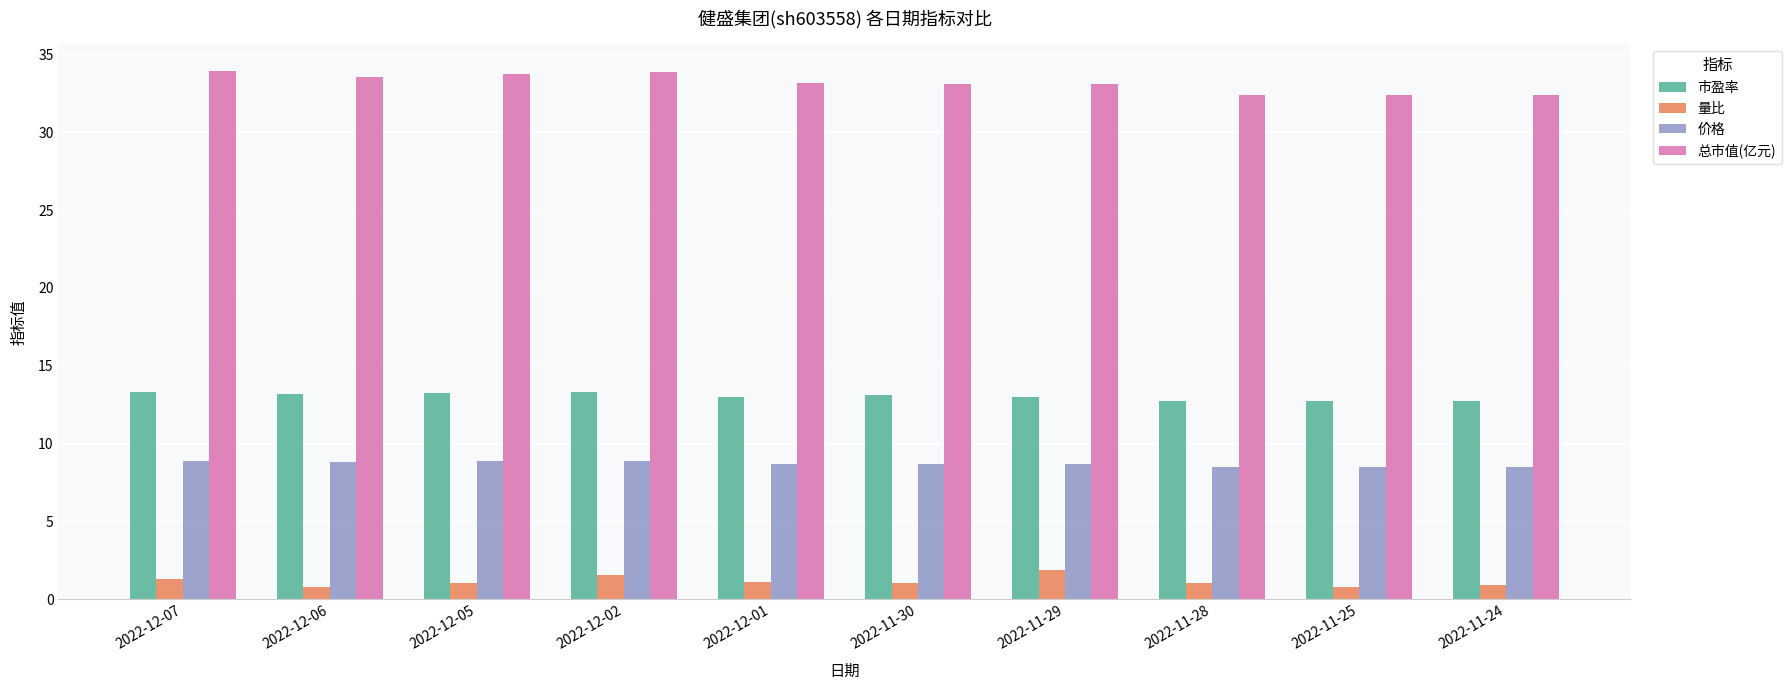

Is it true that 总市值(亿元) equals 33.1 at 2022-11-29?

True